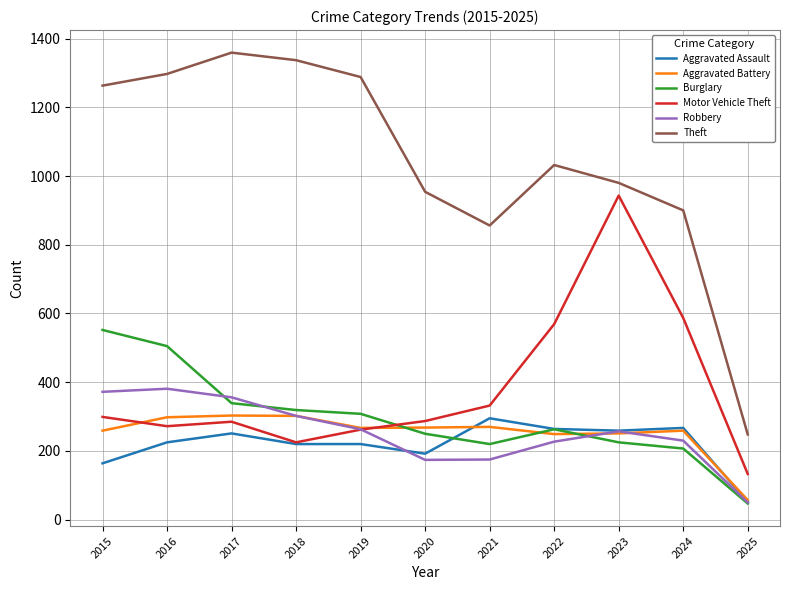

At which label does Burglary reach its peak?

2015